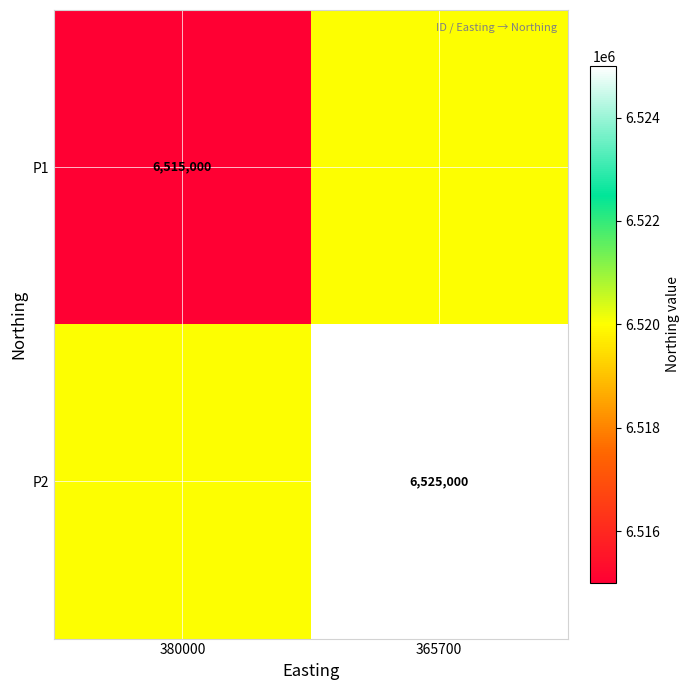

Is the value of P2 at 365700 greater than the value of P1 at 380000?

Yes